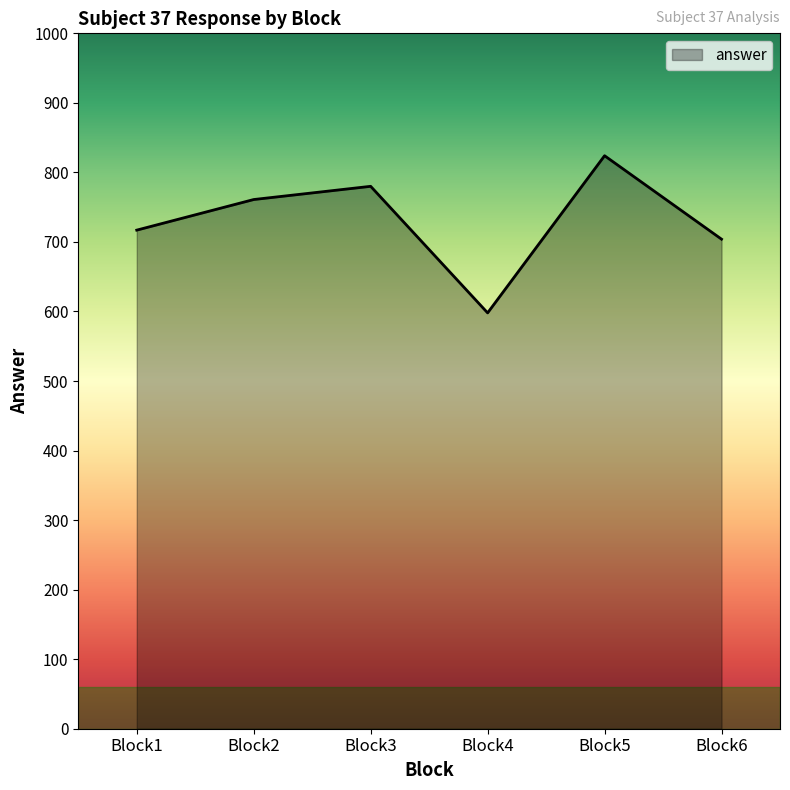

At which category does the data reach its first local peak?

Block3